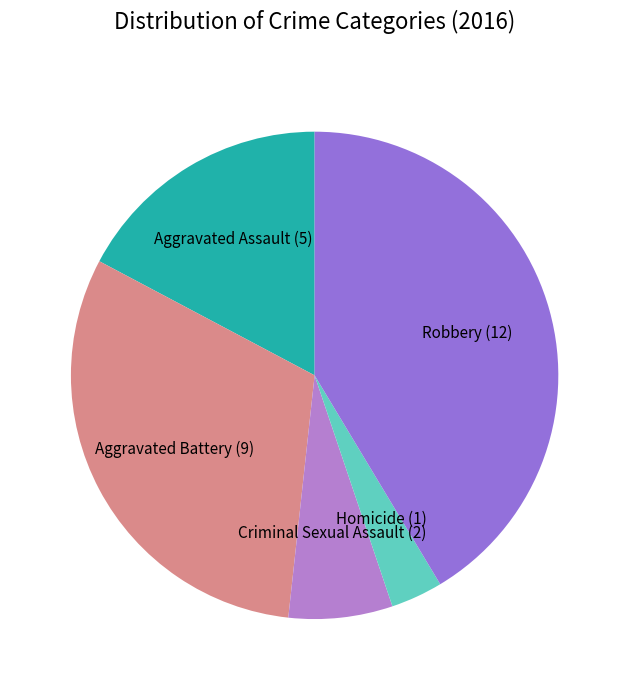

Count the number of slices in the pie.

5